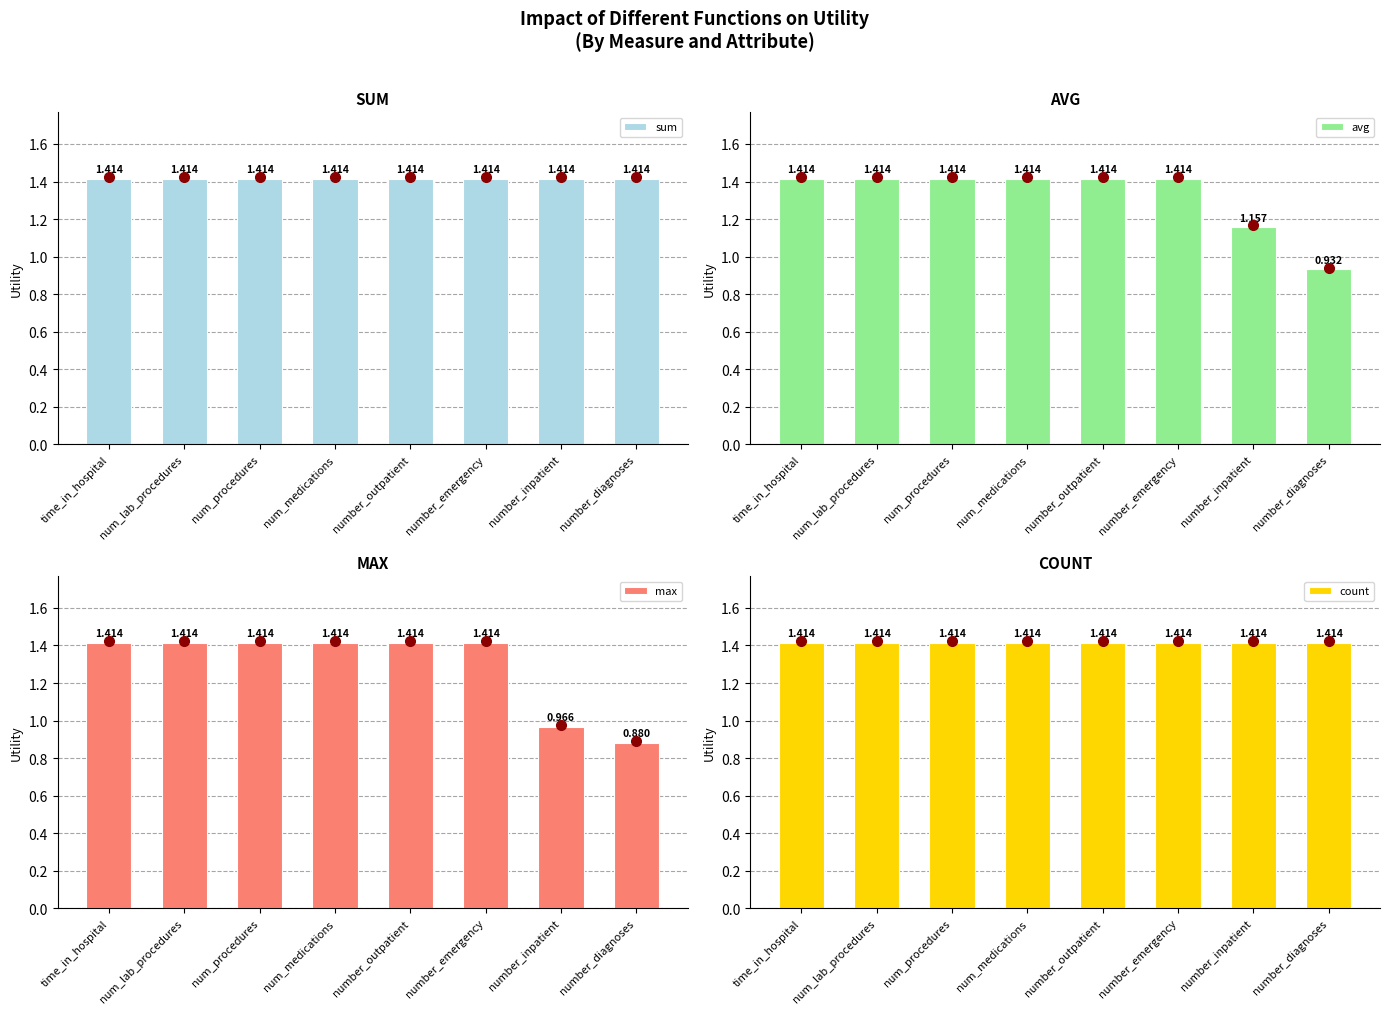

How many data points in avg are less than 1?

1